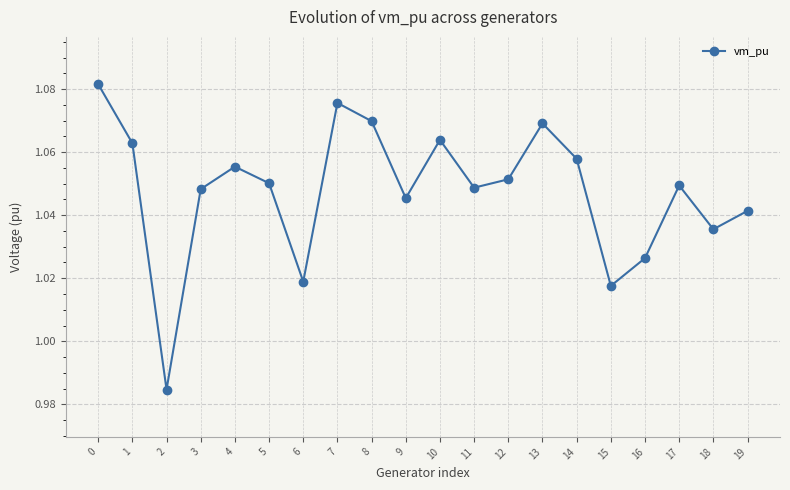

Count the values in the range 1 to 2.

19